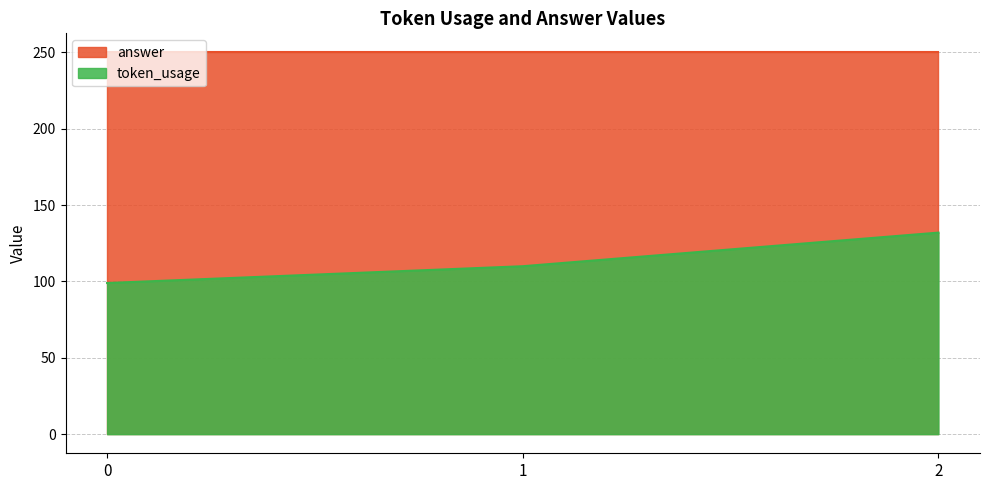

Is it true that the value at 0 is 99?

True